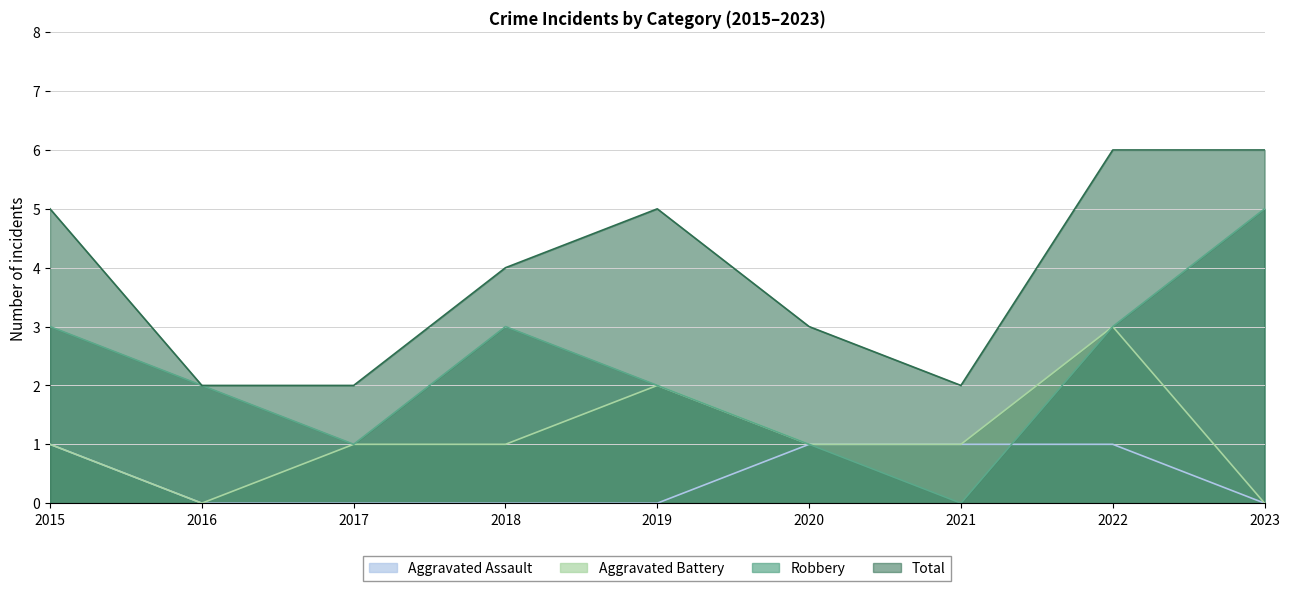

How many interior local peaks does the Total series have?

1